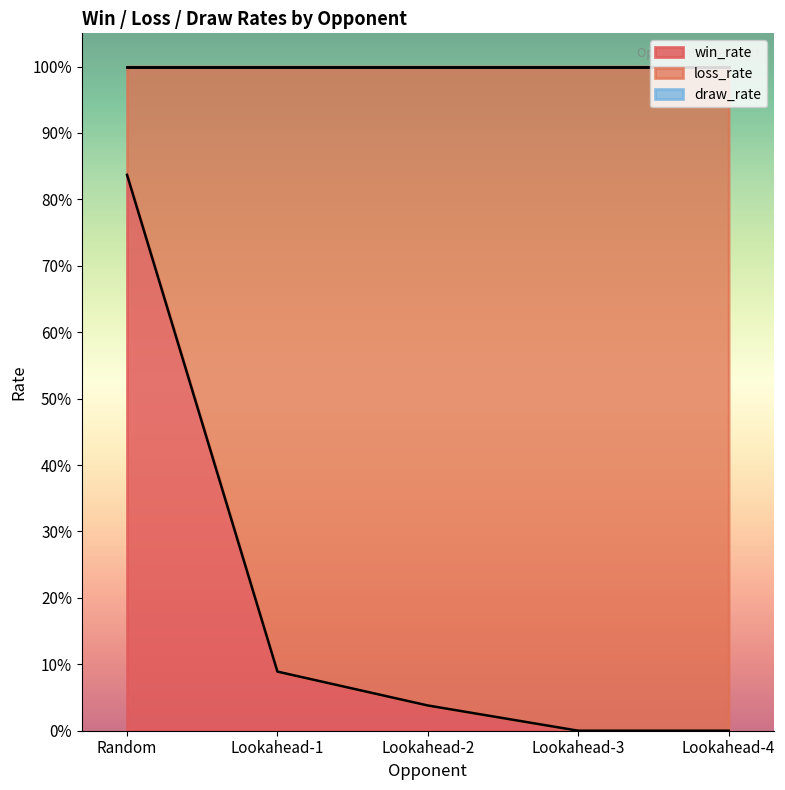

At Lookahead-3, list the series in order from smallest to largest.

win_rate, draw_rate, loss_rate